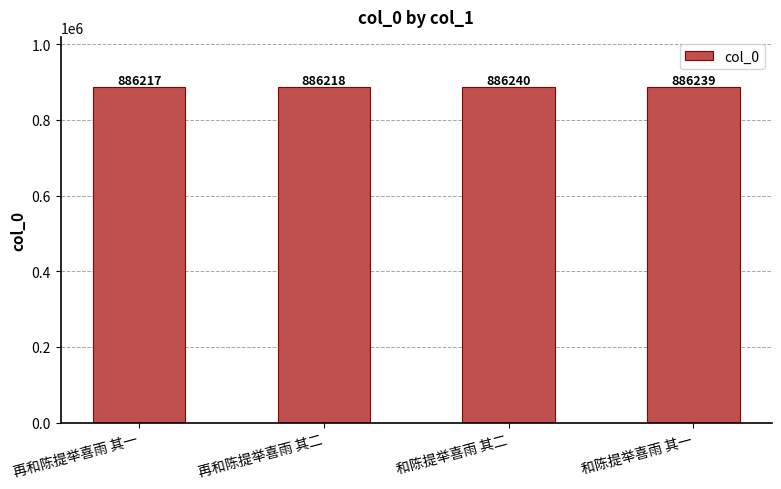

What value does the data have at 和陈提举喜雨 其二?

886240